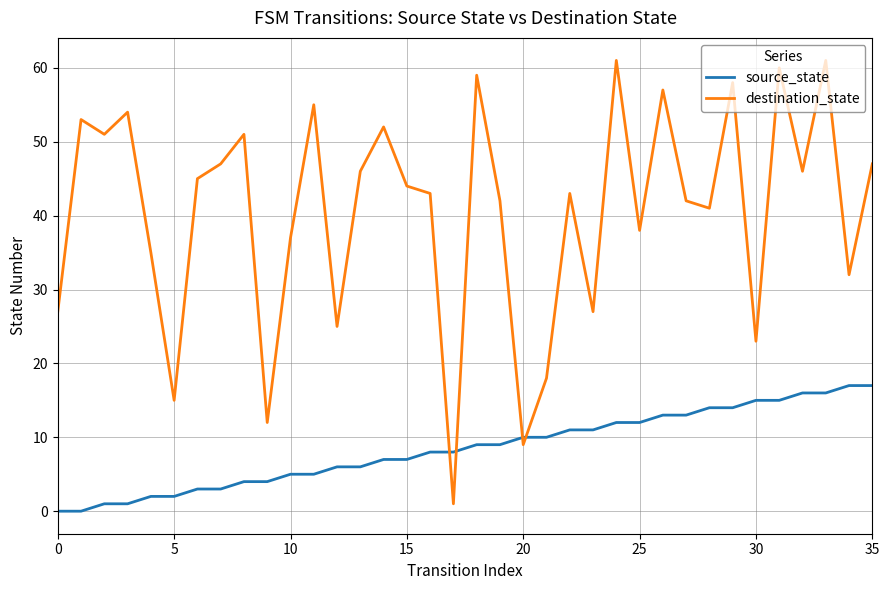

How many intersections are there between source_state and destination_state?

4